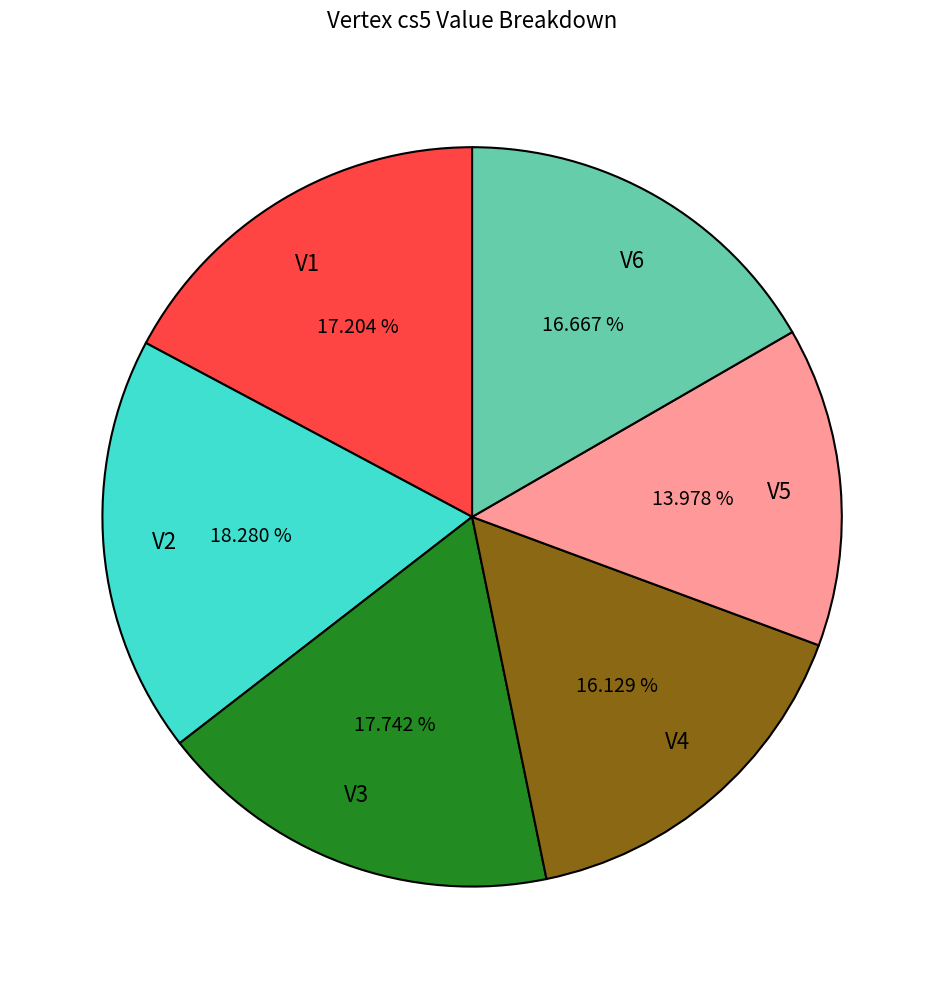

To the nearest percent, what is the combined percentage of V4 and V6?

33%